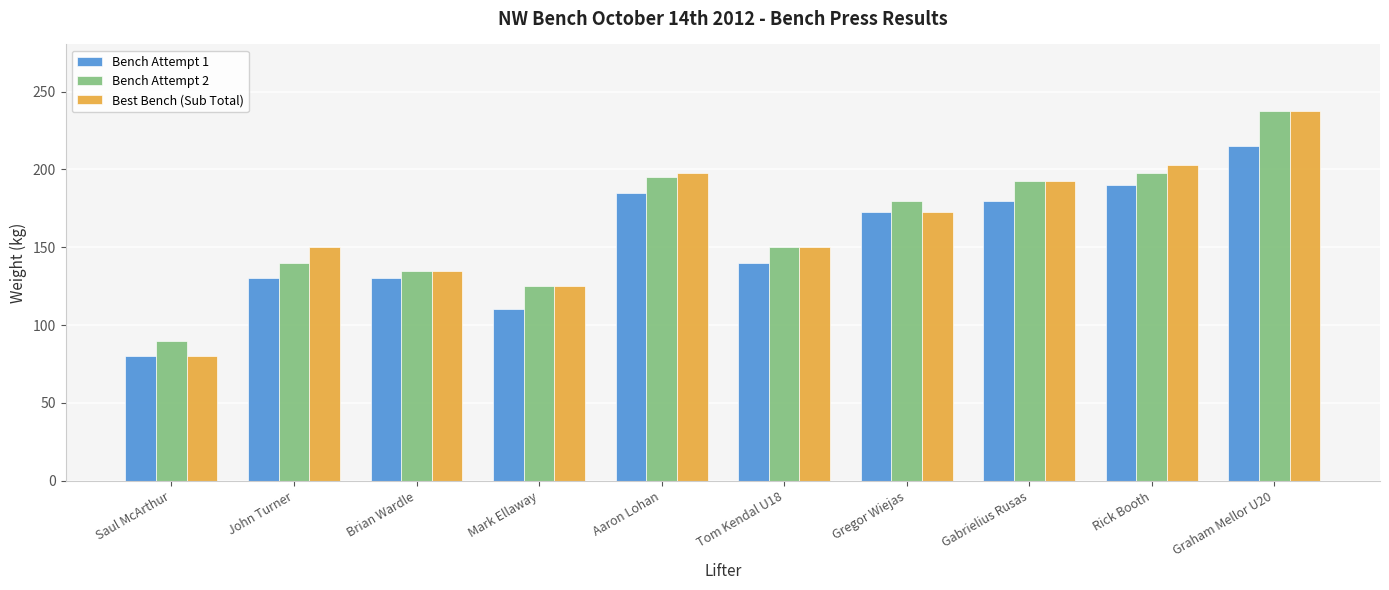

What is the sum of the Bench Attempt 2 values at Rick Booth and John Turner?

337.5